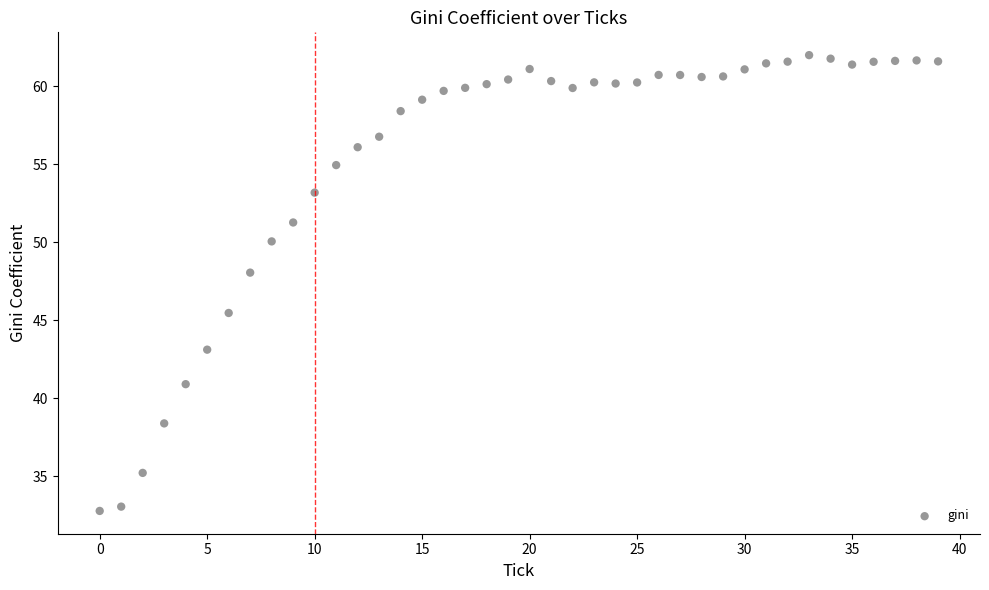

What Y value in the scatter plot is closest to 47?

48.1